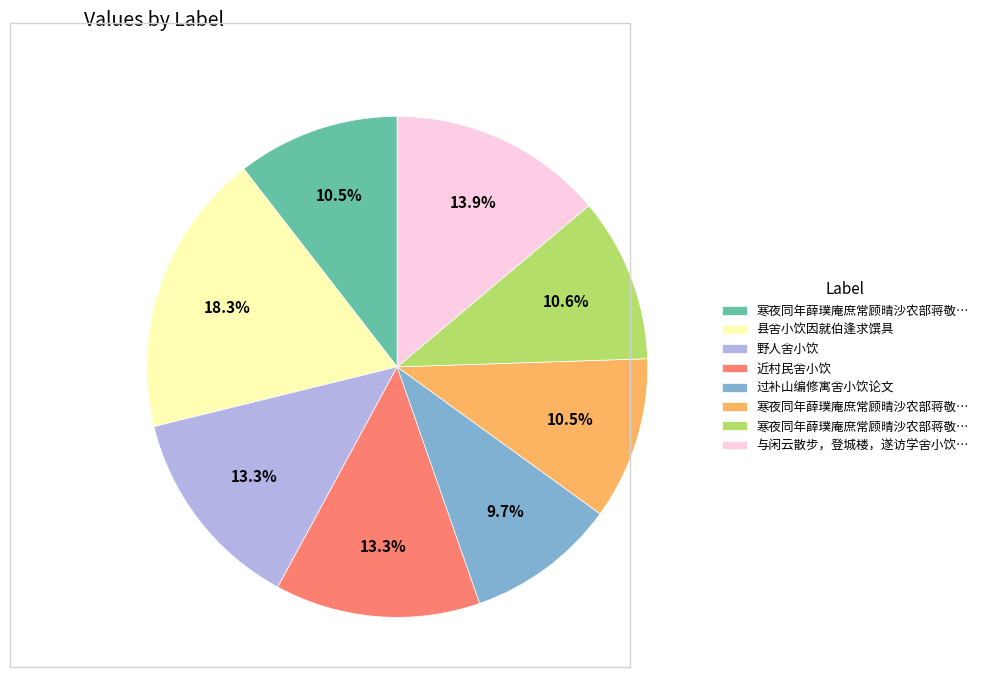

Does any single category account for the majority?

No